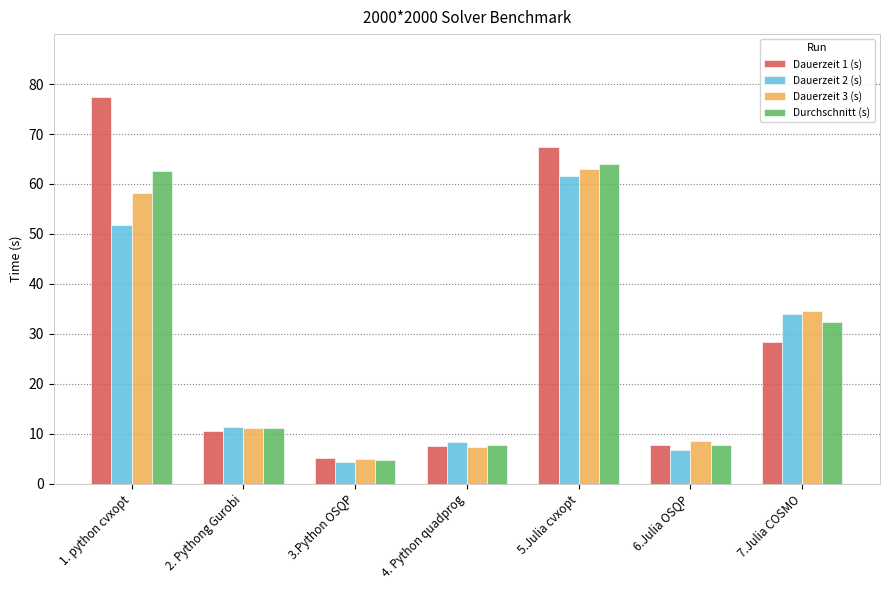

What is the spread (max minus min) of values at 7.Julia COSMO?

6.3